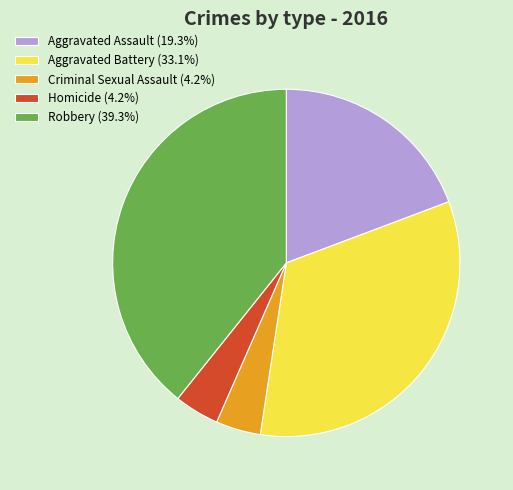

Which category has the biggest portion of the pie?

Robbery